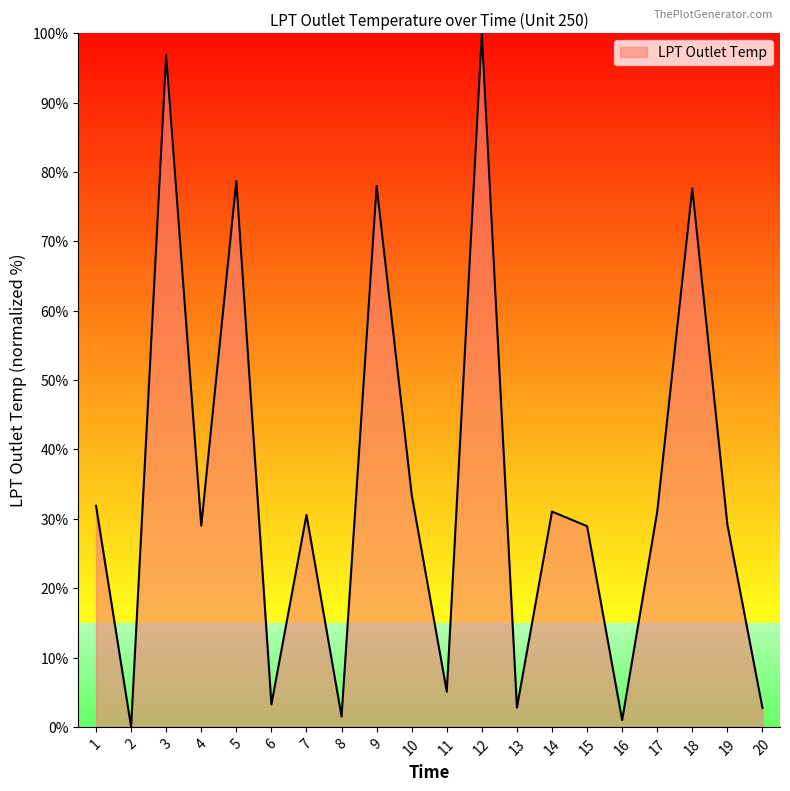

What is the ratio of the value at 20 to the value at 6?

0.8